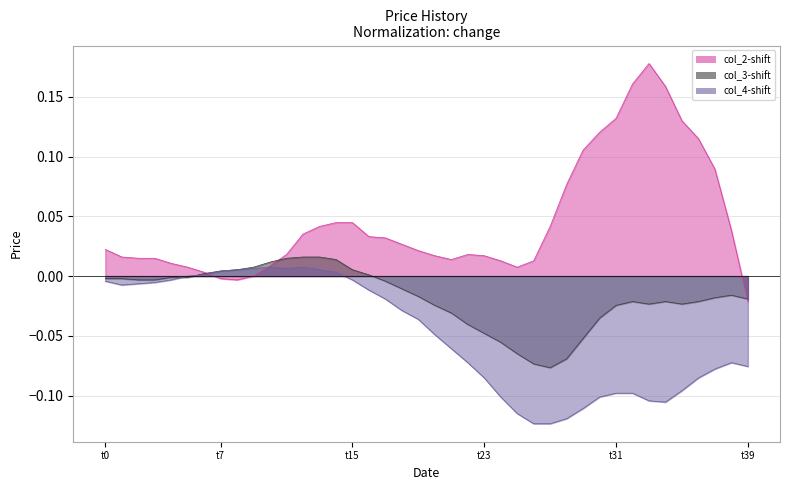

Which series has the largest range (max minus min)?

col_2-shift